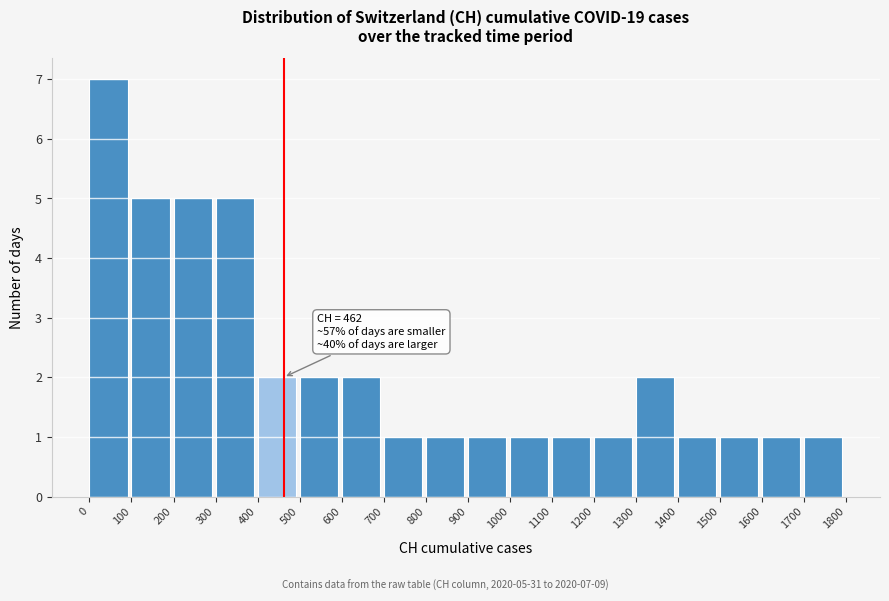

Over which range of the x-axis is the bar tallest?

0 to 100